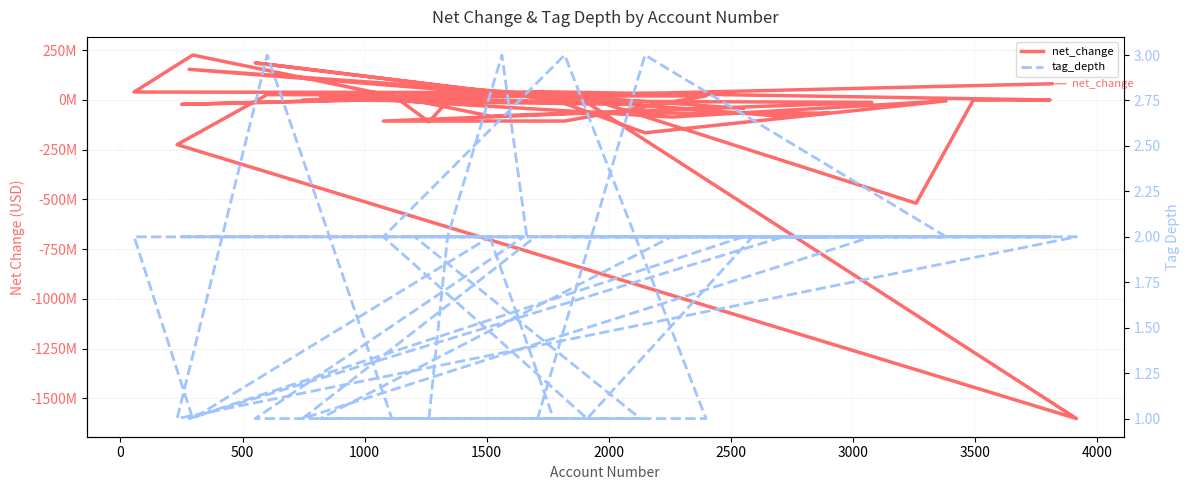

What are all the series names shown in the legend?

net_change, tag_depth